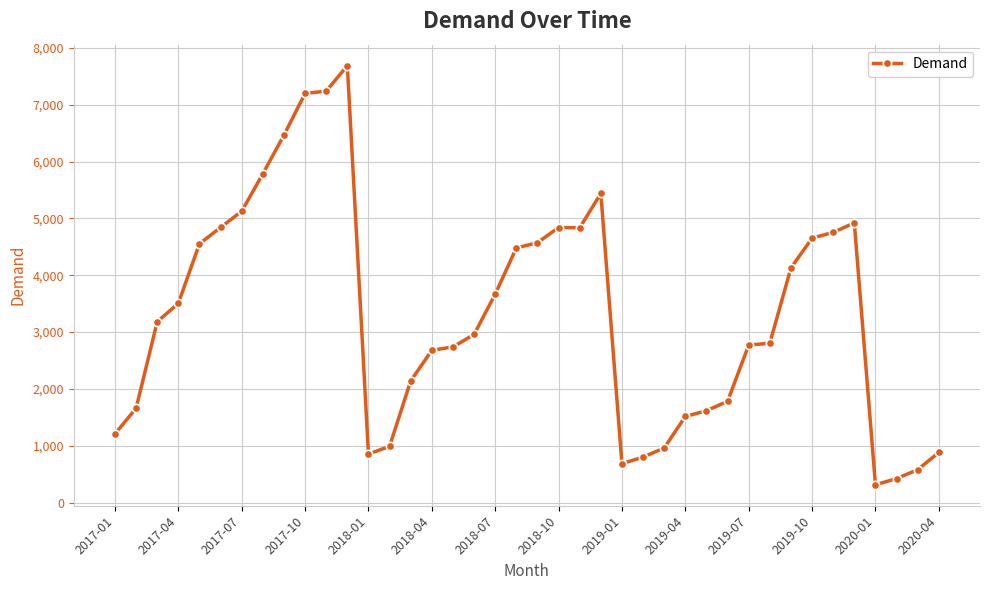

What is the value of the 13th point from the left?

856.6